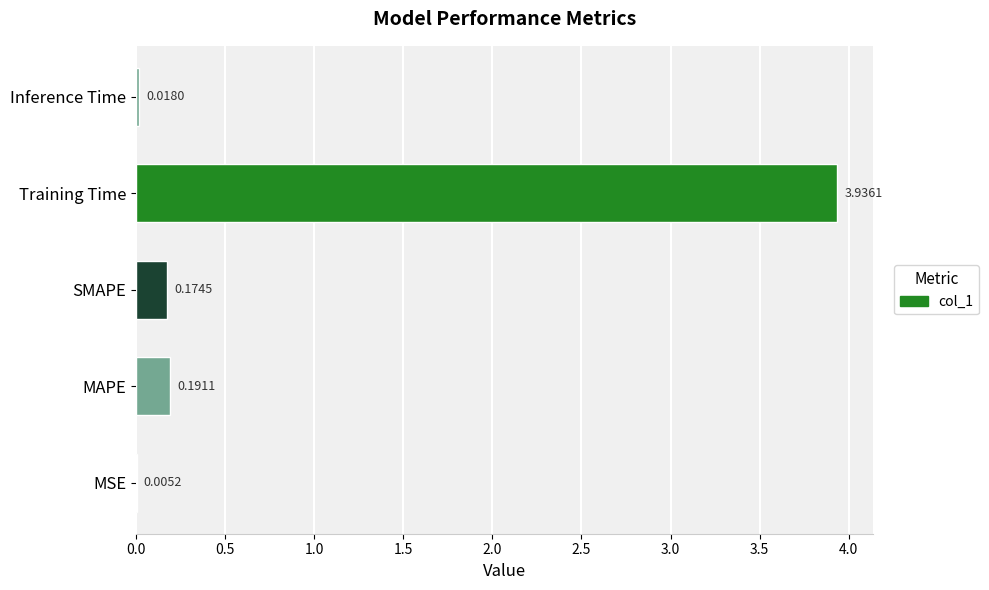

Are the bars horizontal?

Yes